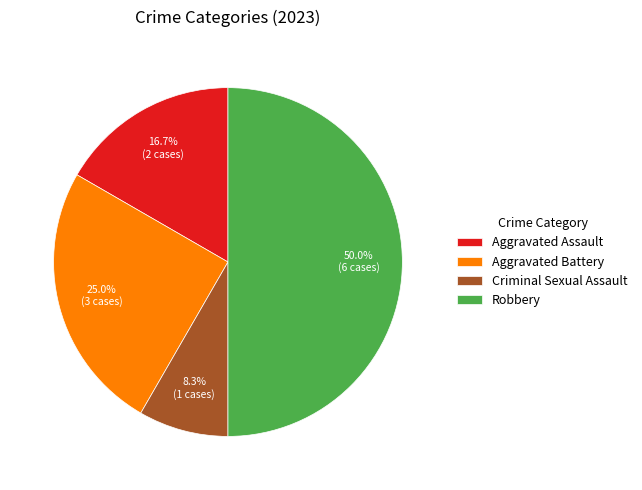

Which has a higher value, Criminal Sexual Assault or Robbery?

Robbery